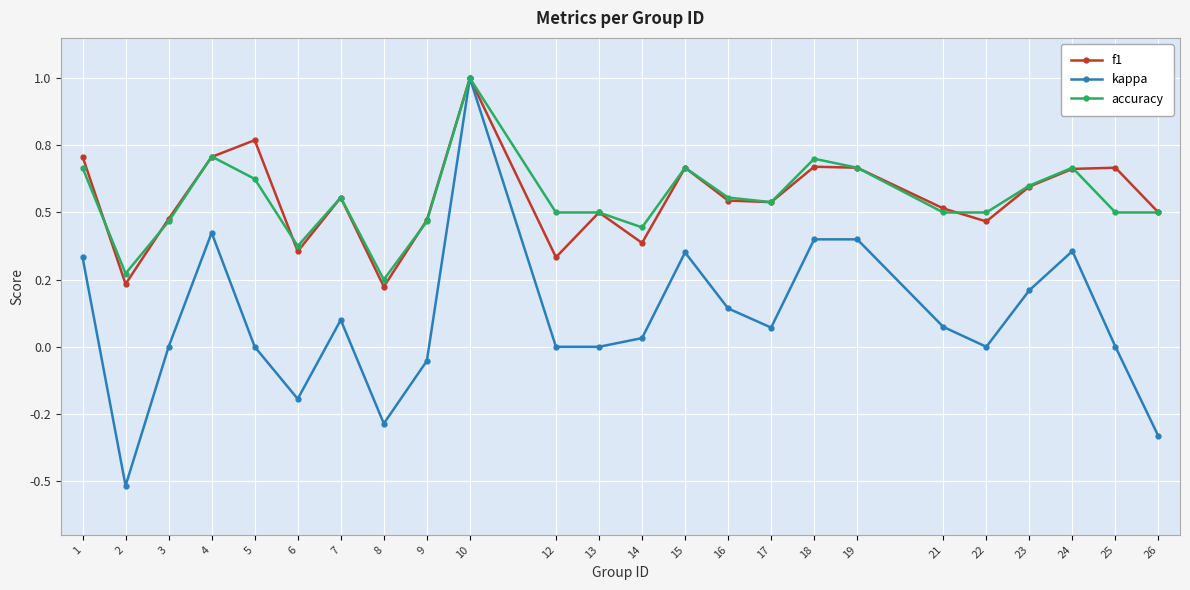

List the labels in order of kappa value, smallest first.

2, 26, 8, 6, 9, 3, 5, 12, 13, 22, 25, 14, 17, 21, 7, 16, 23, 1, 15, 24, 19, 18, 4, 10